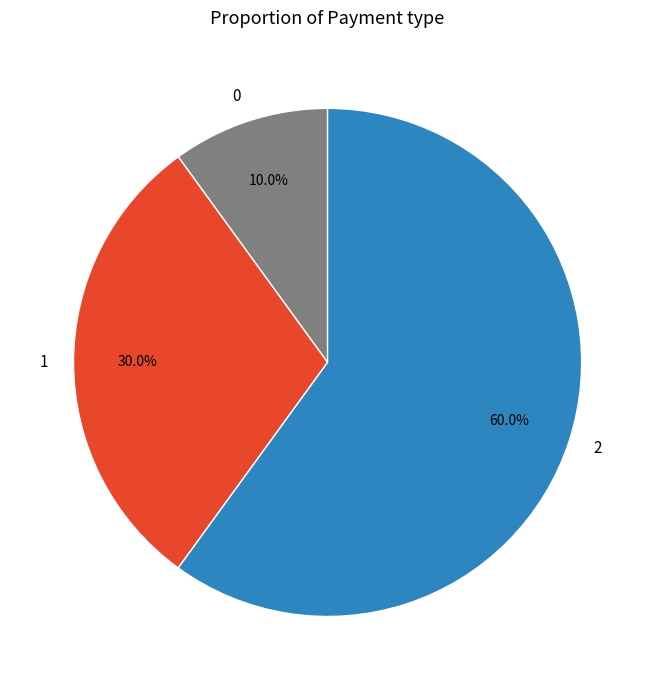

Approximately how many times larger is the value at 1 compared to 2?

0.5